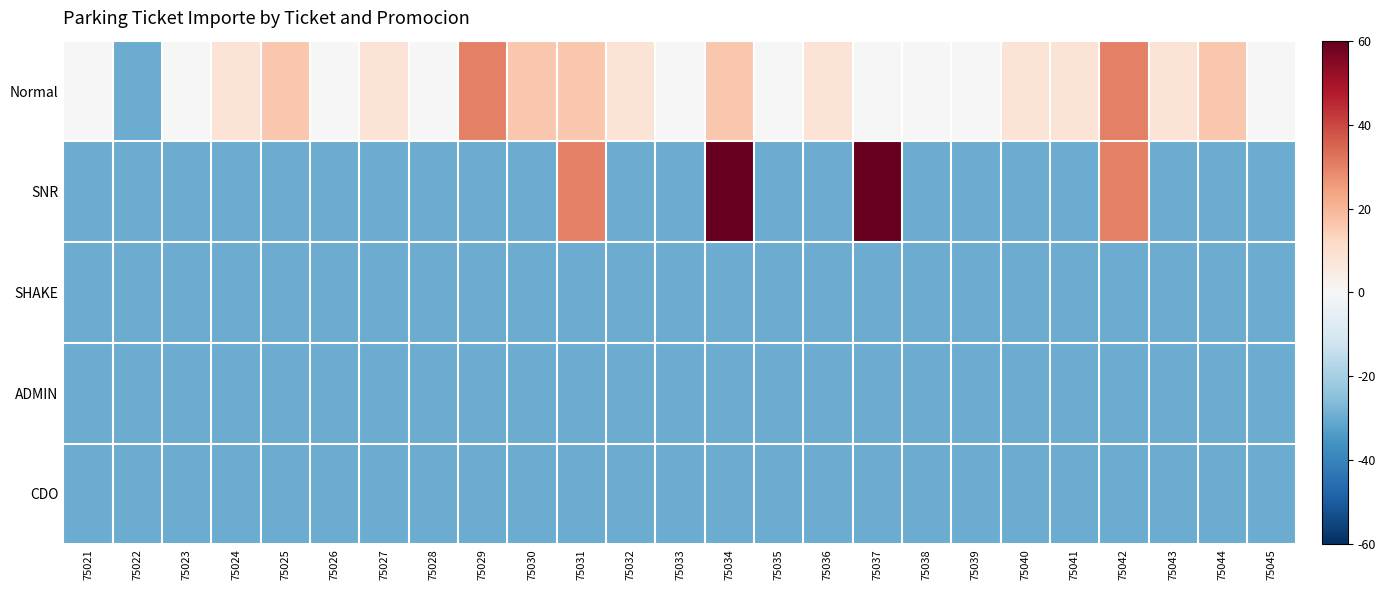

What is the smallest value displayed?

-30